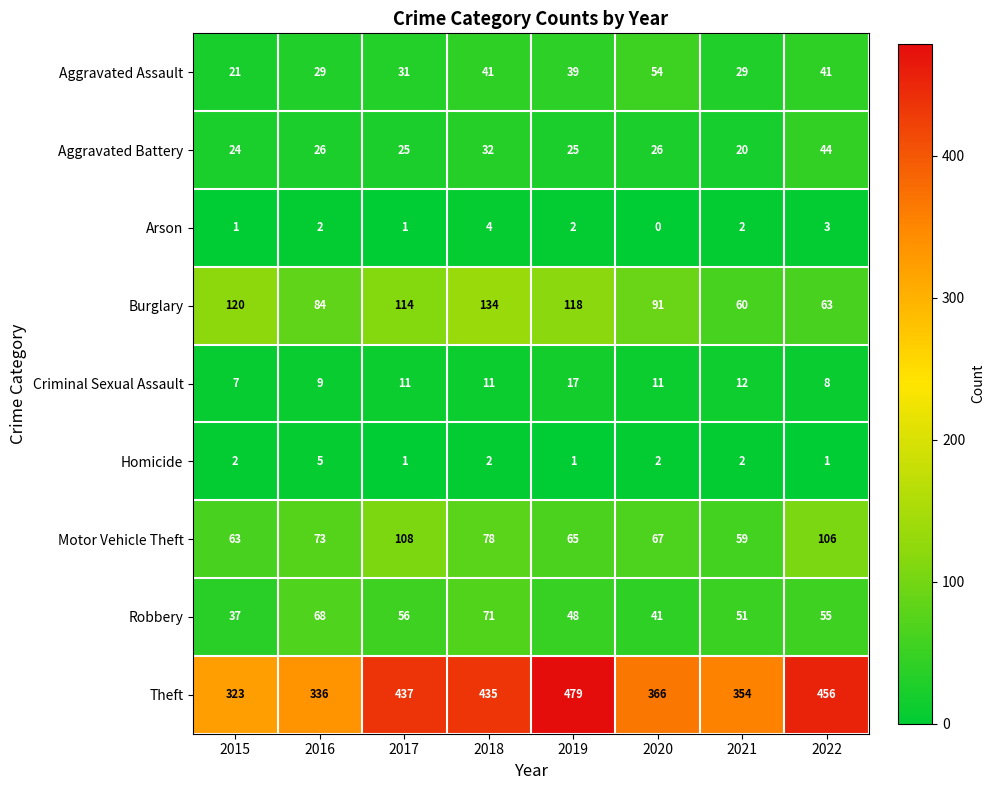

Count the number of data series in this chart.

9